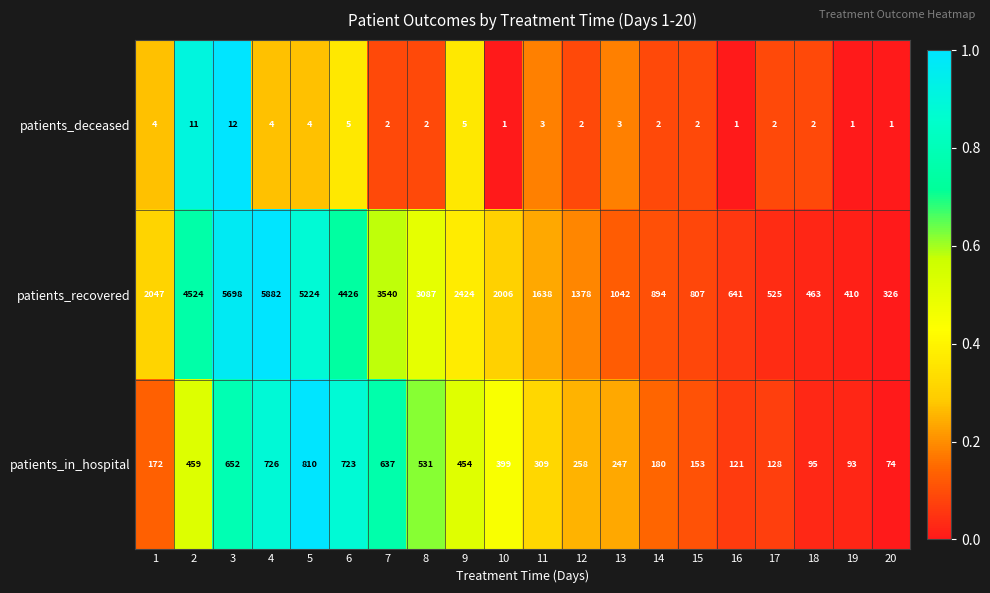

Is it true that patients_in_hospital equals 1222 at 4?

False